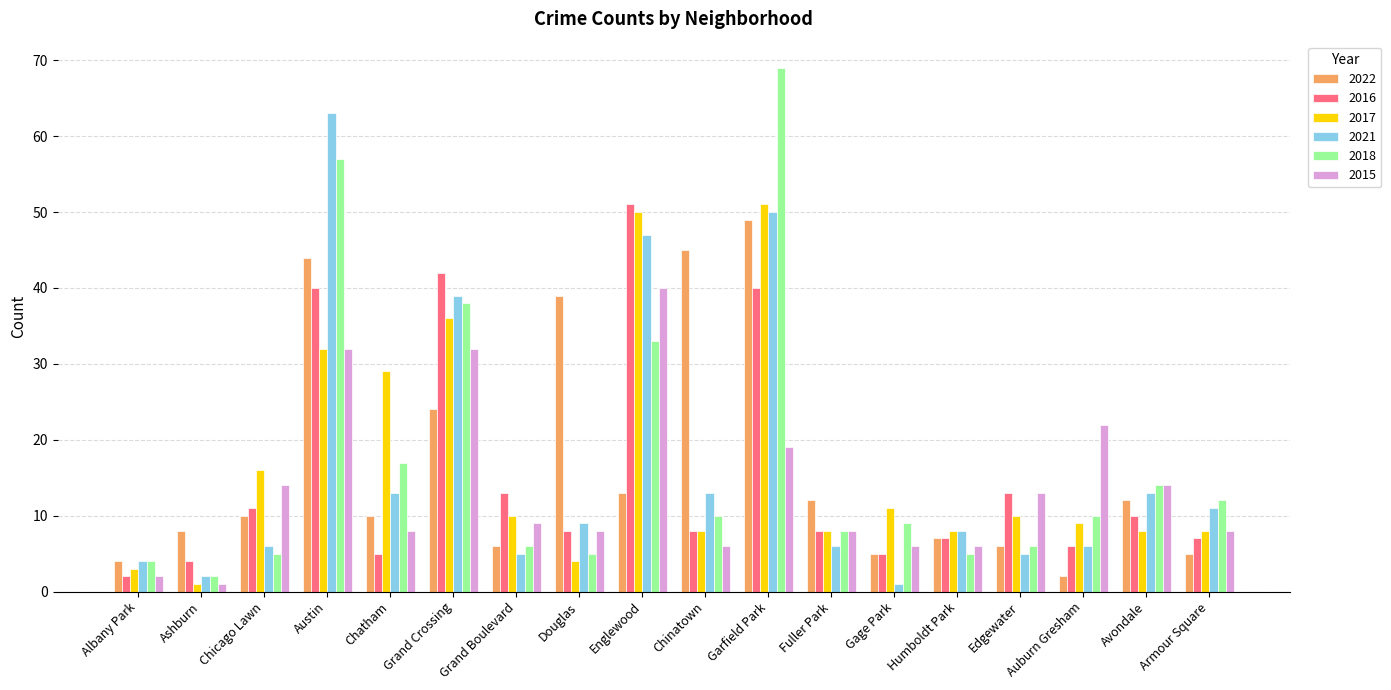

How many categories are shown in the chart?

18